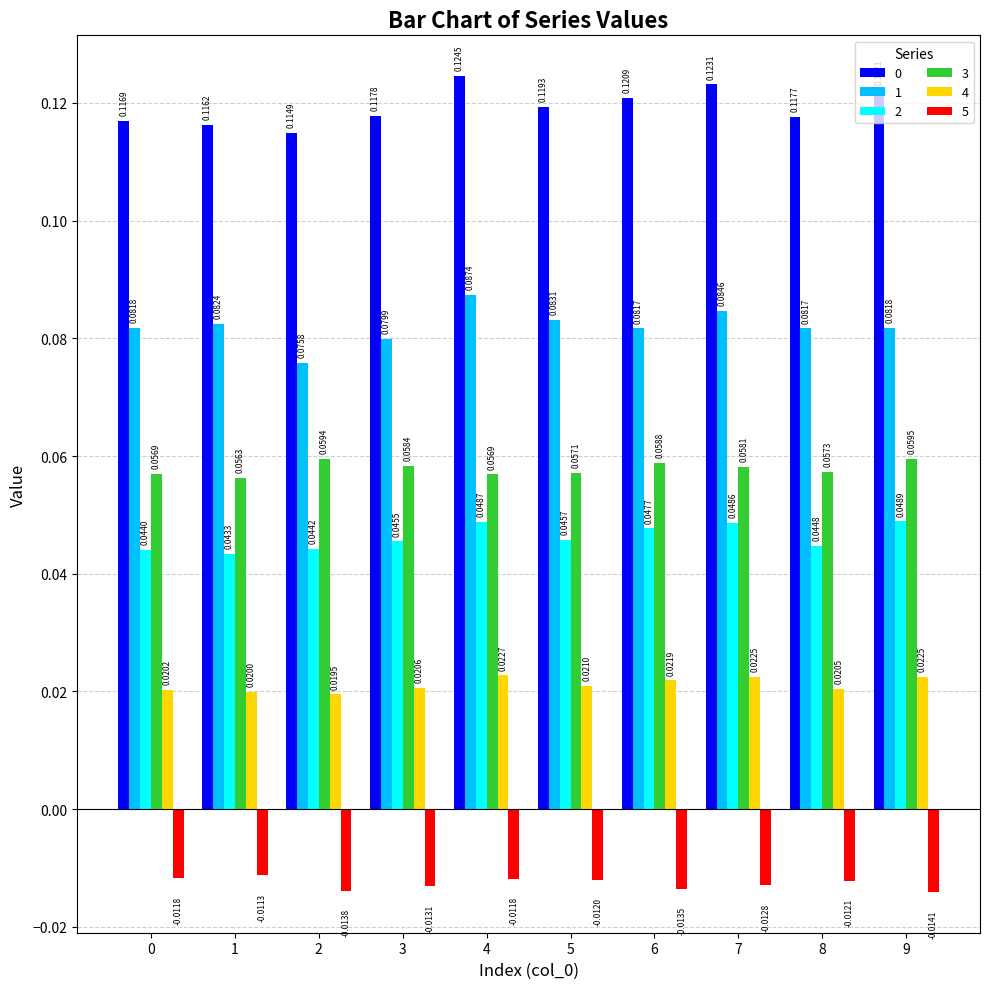

What is the total value across all series at 5?

0.3